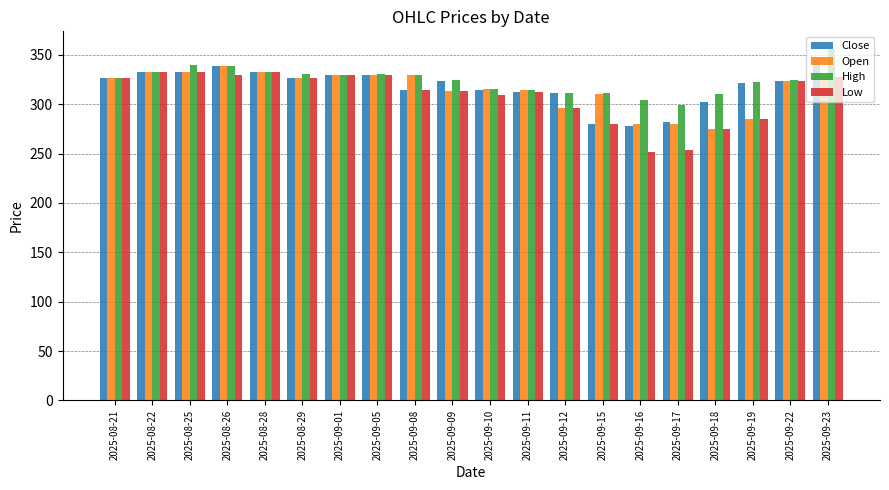

What is the label of the 4th bar from the left?

2025-08-26